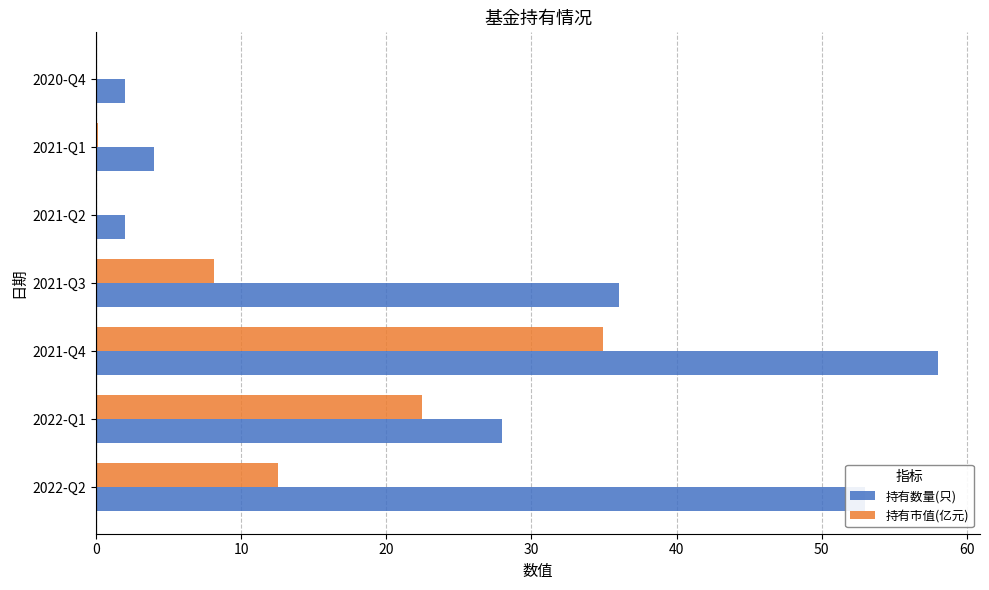

At which category is the sum across all series the highest?

2021-Q4